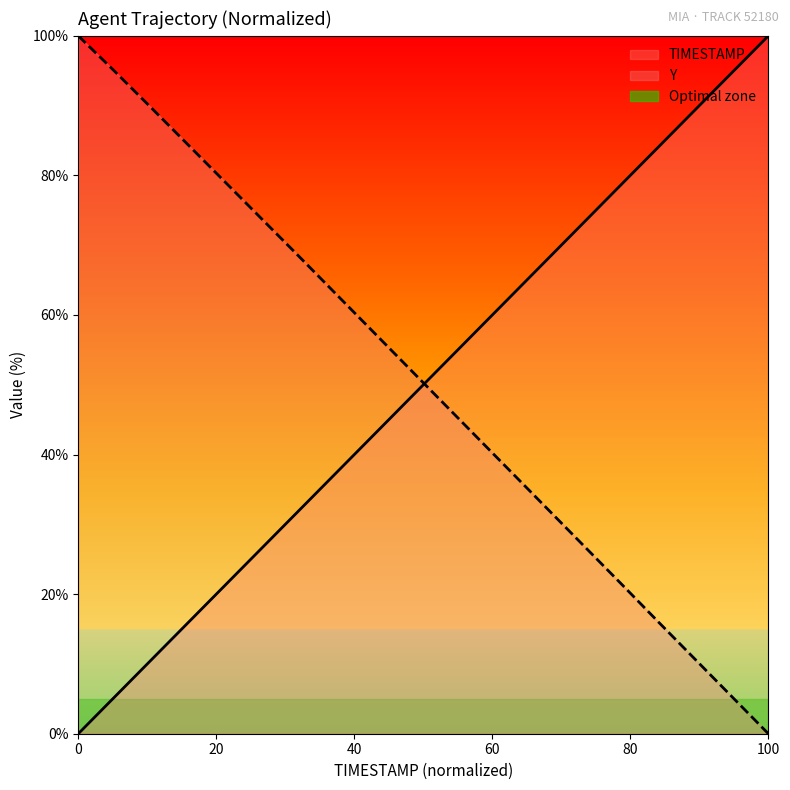

Reading left to right, transcribe all the data shown in this chart.

TIMESTAMP: 0.0	5.3	10.5	15.8	21.1	26.3	31.6	36.8	42.1	47.4	52.6	57.9	63.2	68.4	73.7	78.9	84.2	89.5	94.7	100.0
Y: 100.0	94.9	89.7	84.5	79.3	74.0	68.8	63.5	58.2	52.9	47.6	42.4	37.1	31.8	26.5	21.2	15.9	10.6	5.3	0.0